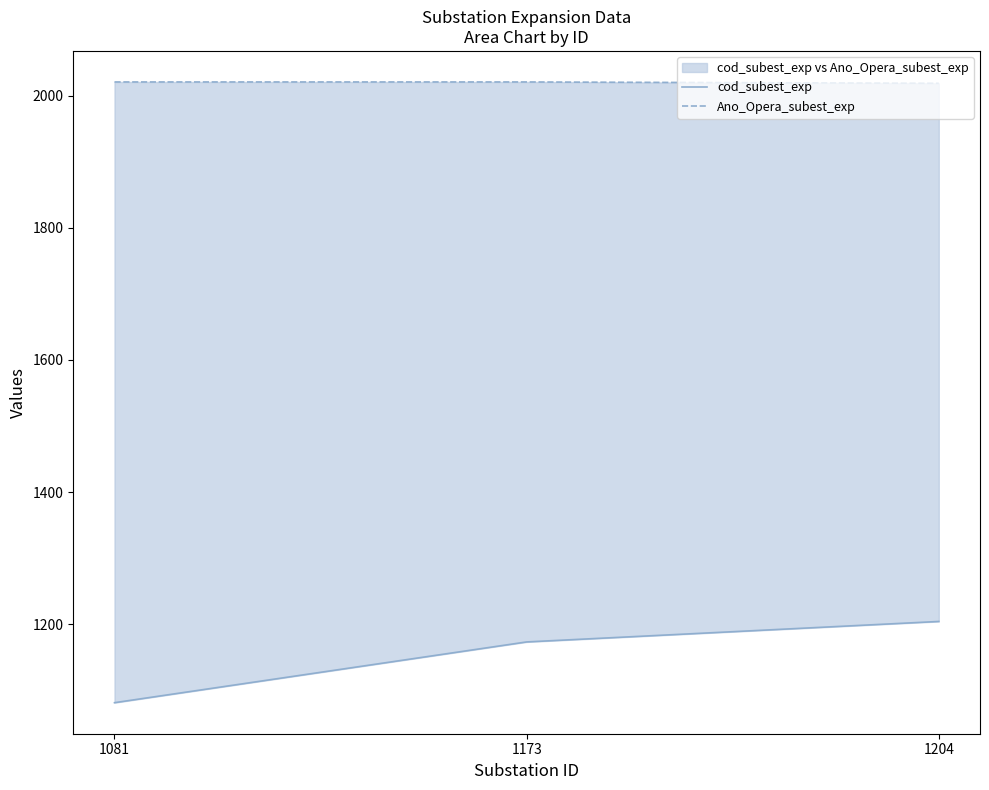

The value of Ano_Opera_subest_exp at 1173 is 2943. True or false?

False